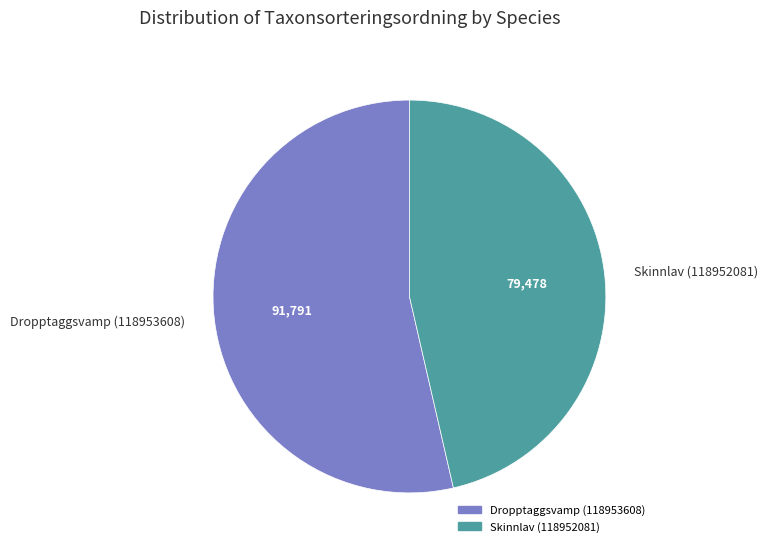

What is the ratio of the value at Dropptaggsvamp (118953608) to the value at Skinnlav (118952081)?

1.2